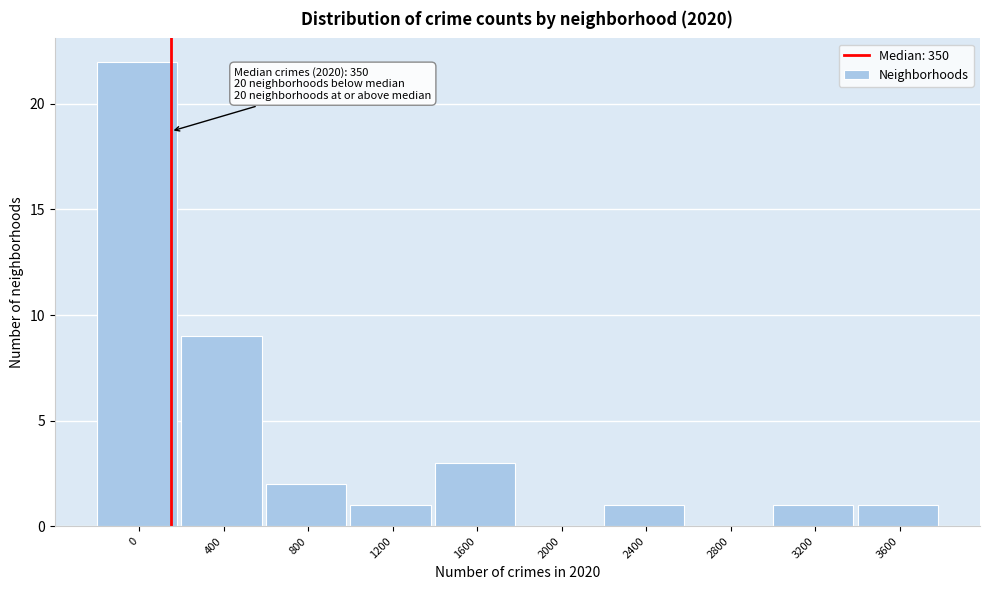

Reading left to right, what are all the values shown in this chart?

0=22	400=9	800=2	1200=1	1600=3	2000=0	2400=1	2800=0	3200=1	3600=1